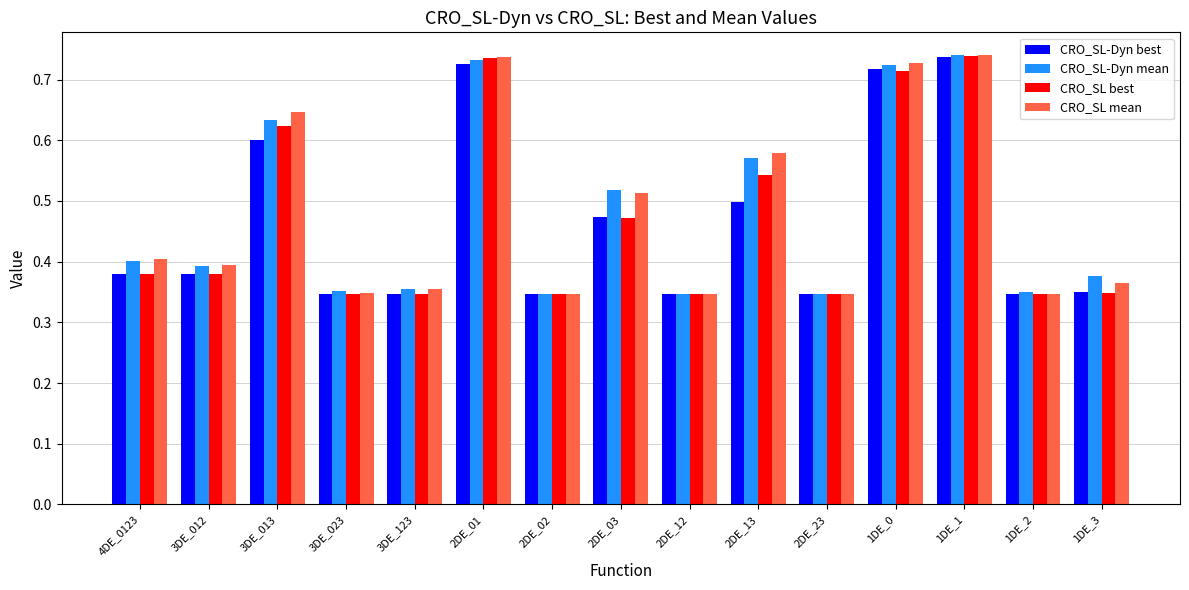

True or false: CRO_SL best has a value of 0.1 at 3DE_023.

False